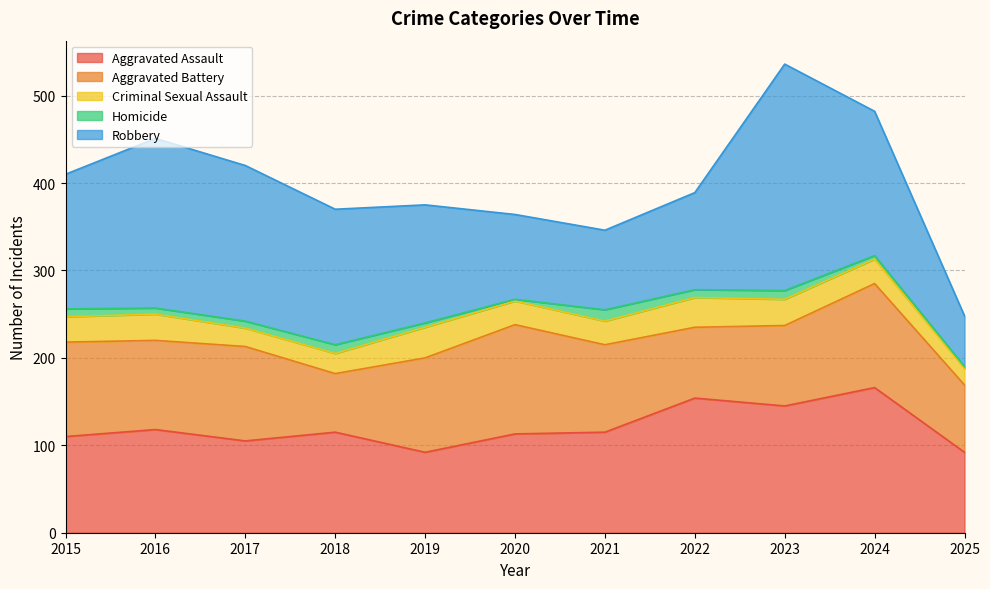

What value does the Criminal Sexual Assault series have at 2025?

19